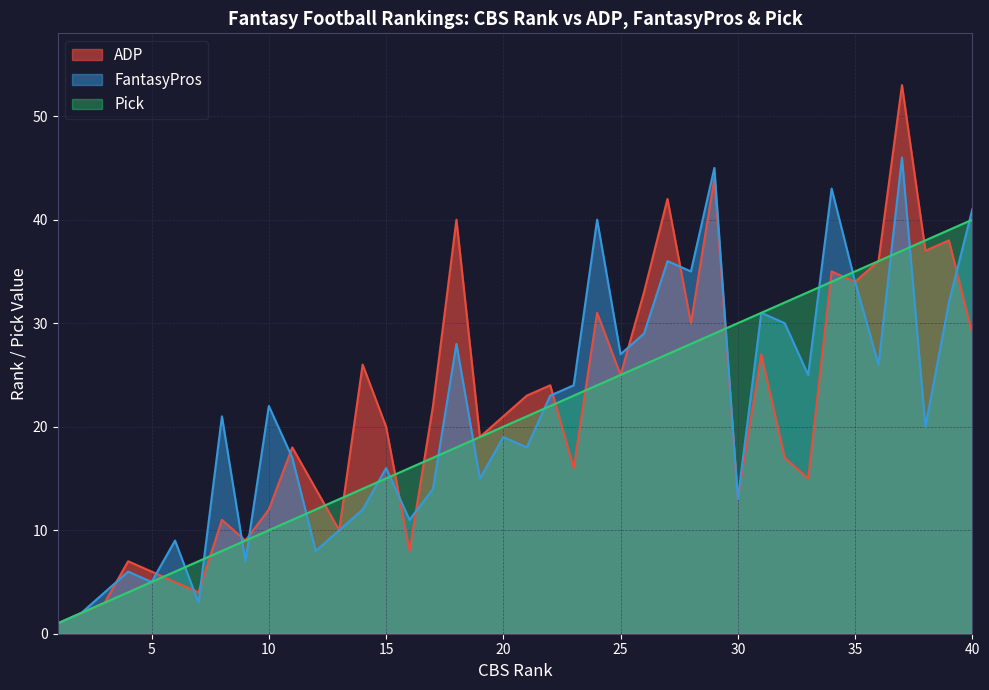

True or false: ADP has a value of 27 at 31.

True